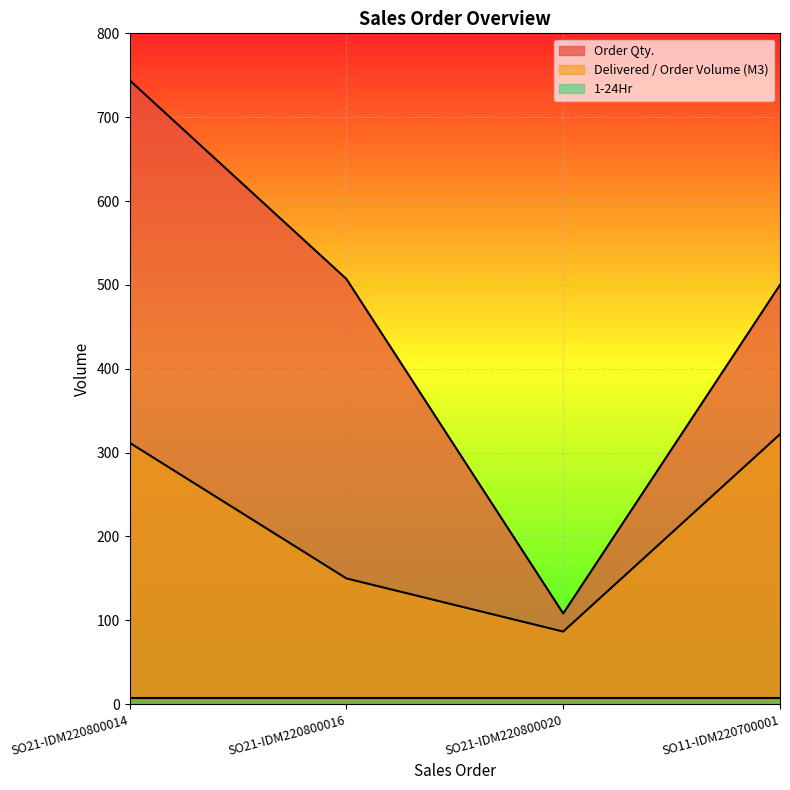

Which series has the widest spread of values?

Order Qty.